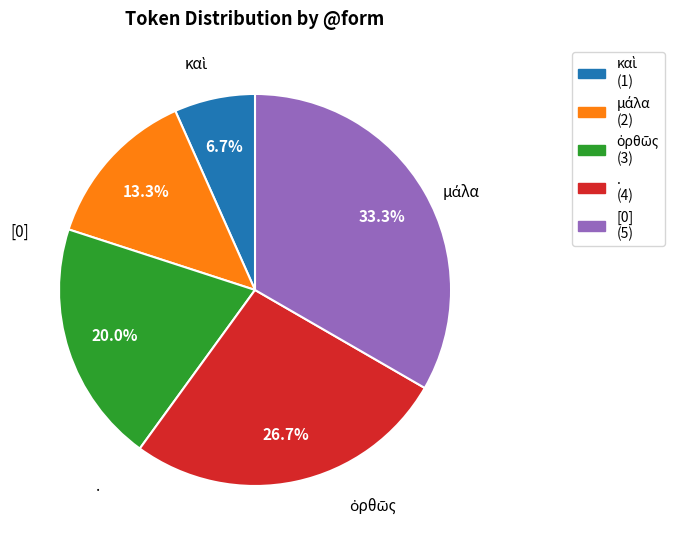

To the nearest percent, what percentage of the pie is .?

27%